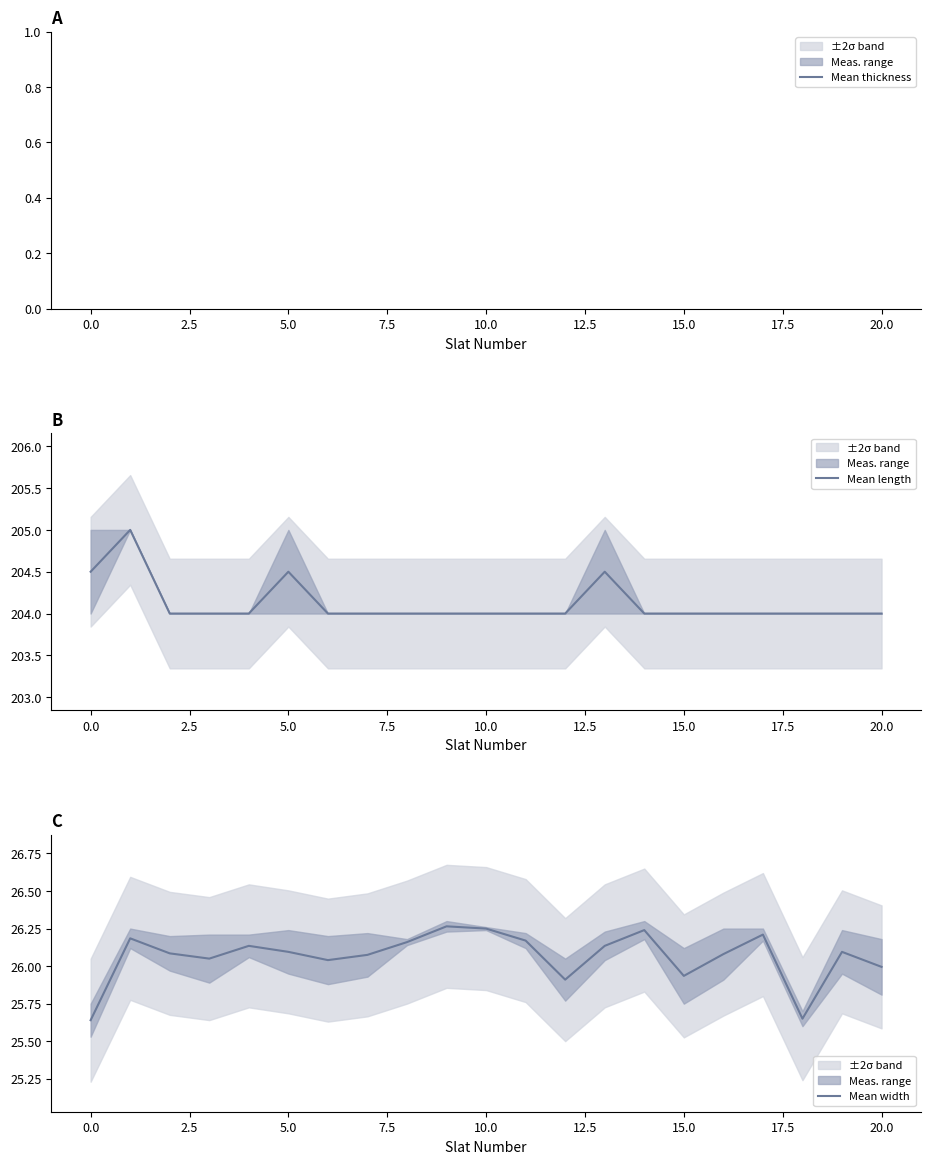

True or false: Mean length has a value of 49.9 at 16.

False